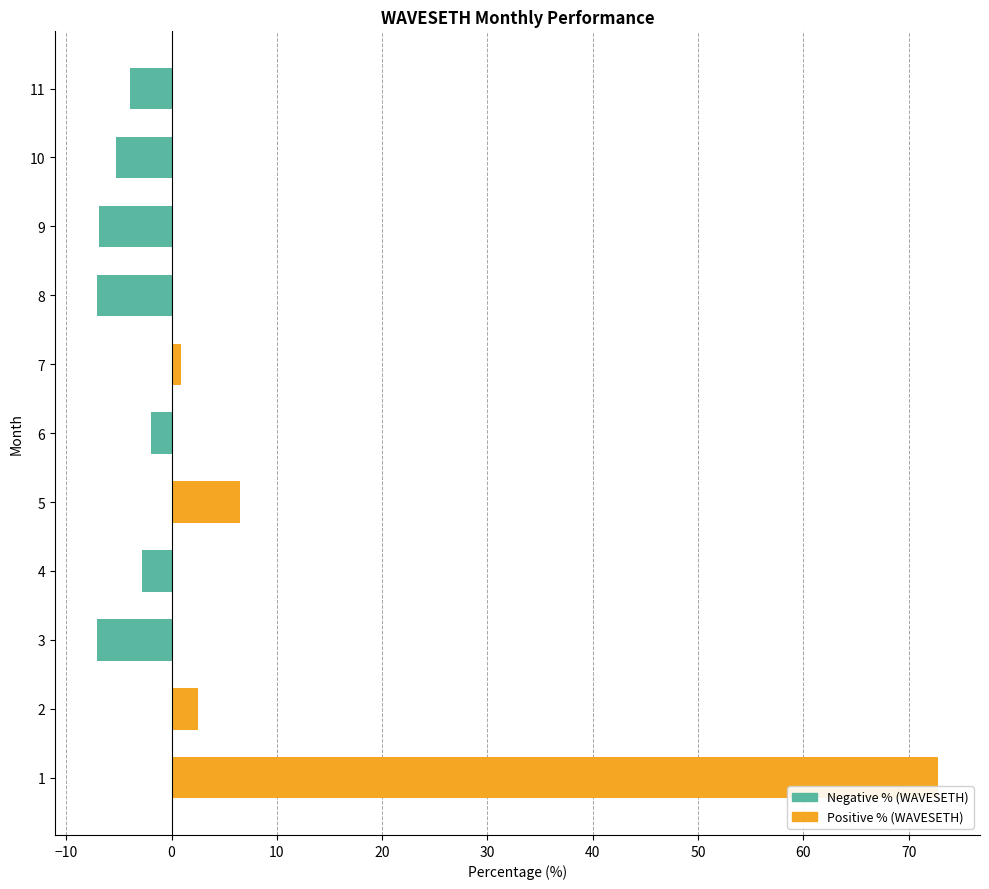

What is the difference between the maximum and minimum values?

79.9